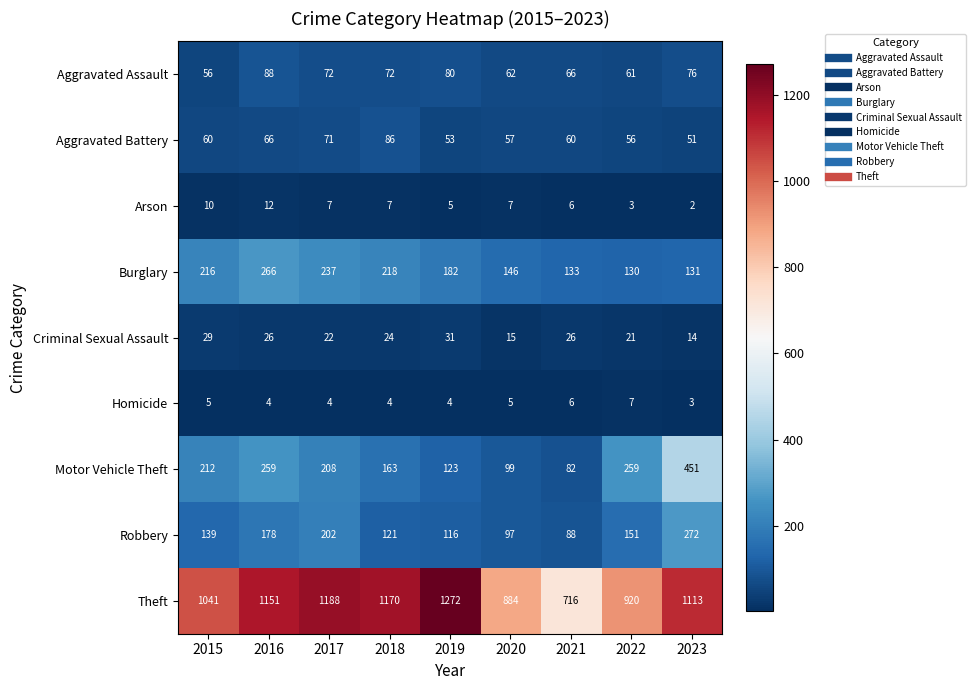

The Criminal Sexual Assault series shows 9 at 2022. True or false?

False